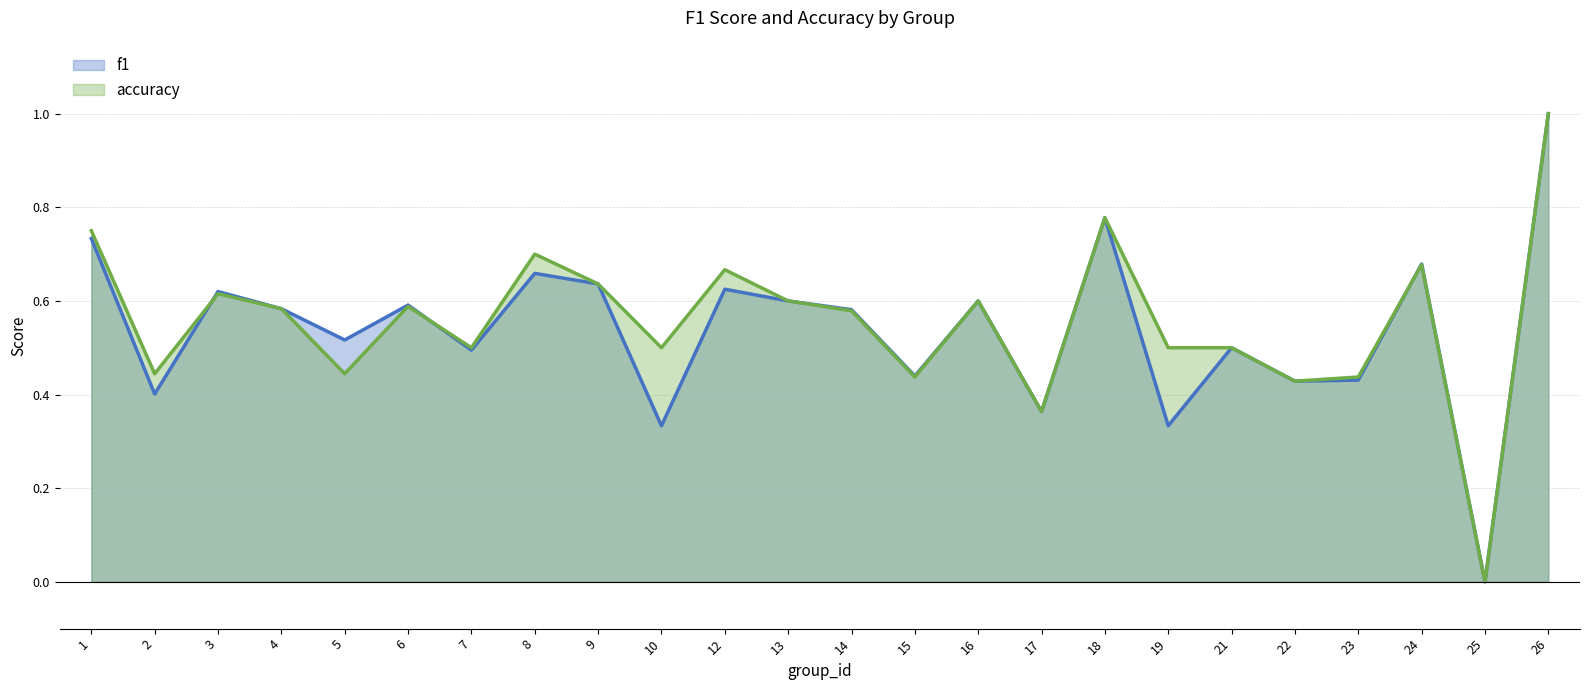

How many values in the f1 series exceed 0?

23